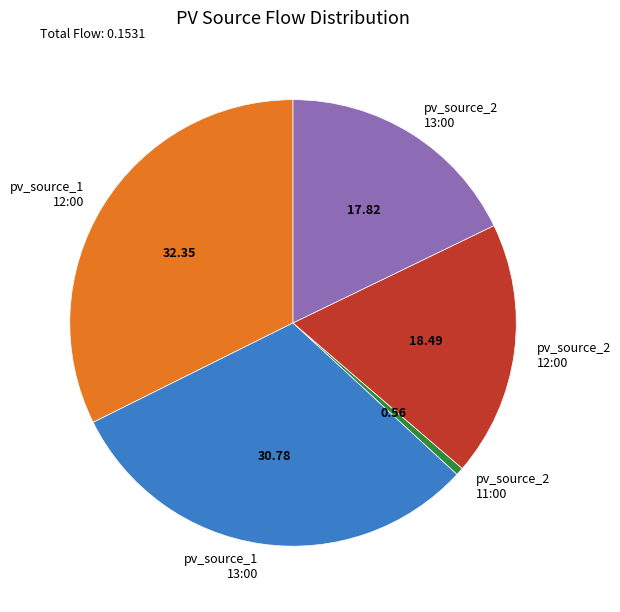

What is the smallest slice in the pie chart?

pv_source_2 11:00